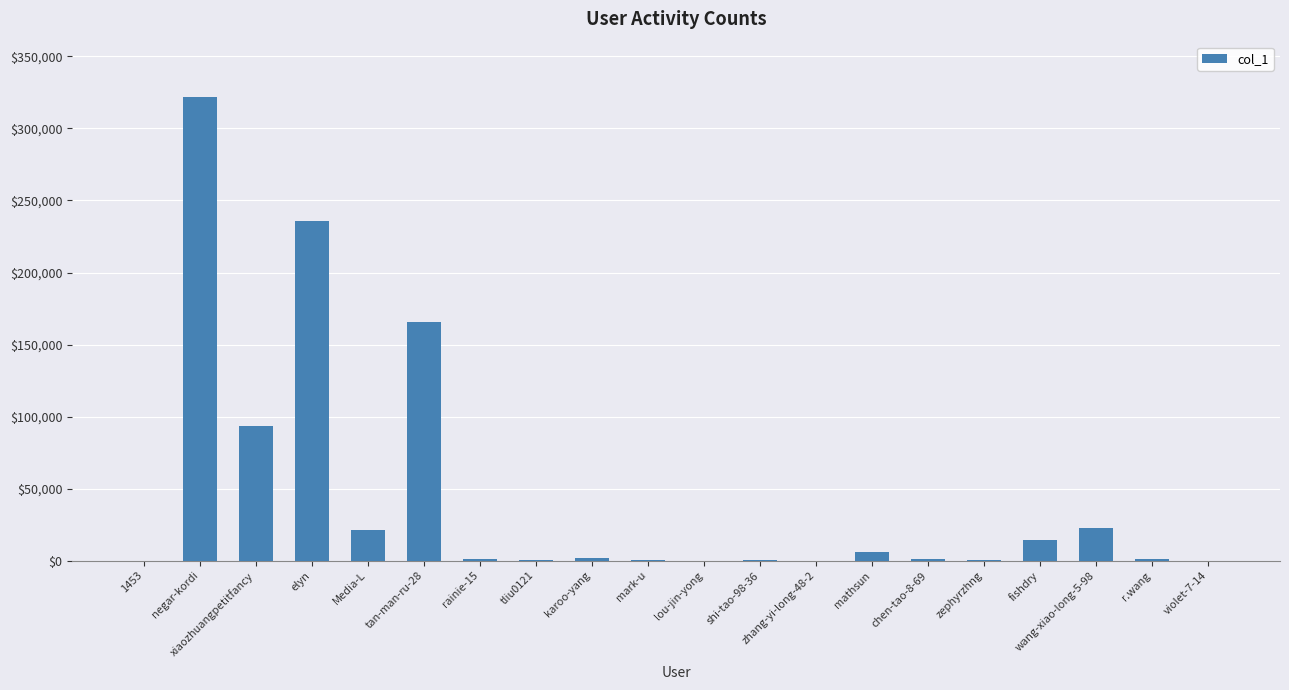

Between tliu0121 and fishdry, which is larger?

fishdry